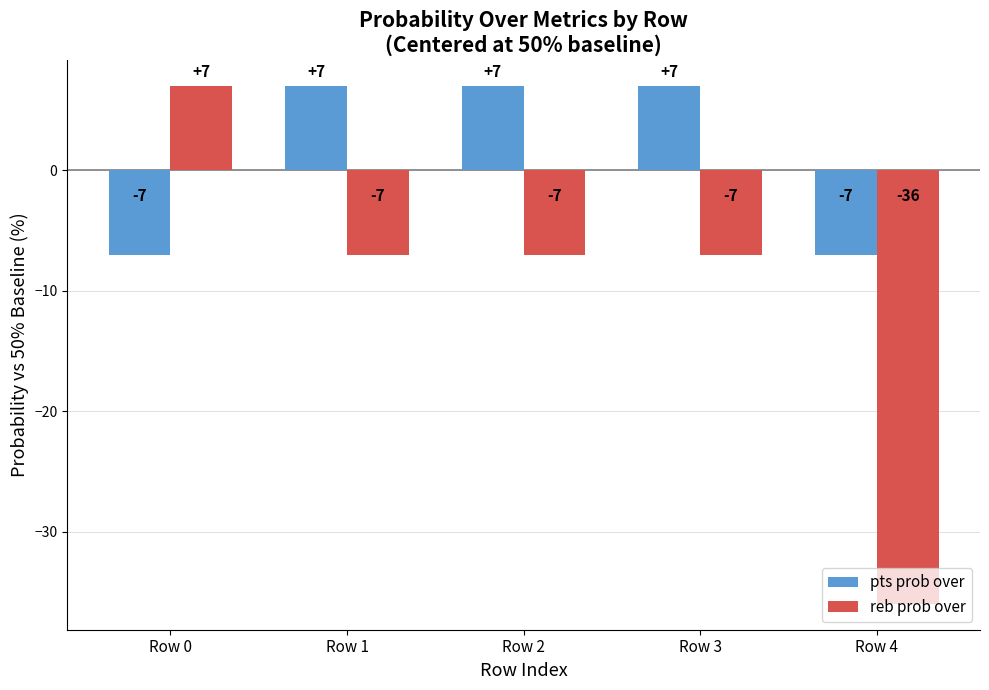

How many values in reb prob over are below zero?

4